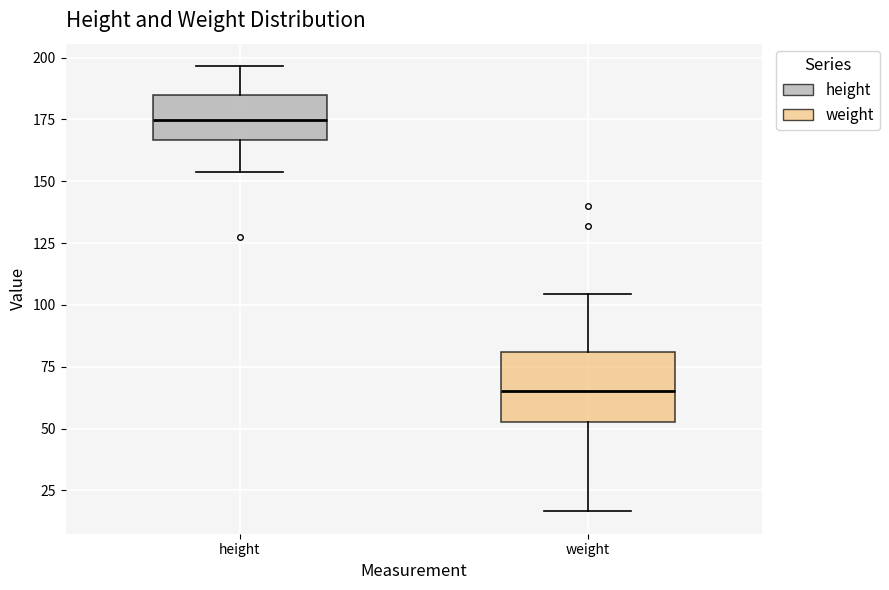

Which box has the lowest median line?

weight